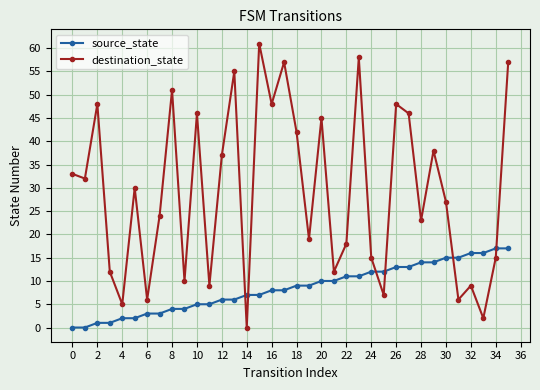

Rank the series by their average value, from lowest to highest.

source_state, destination_state